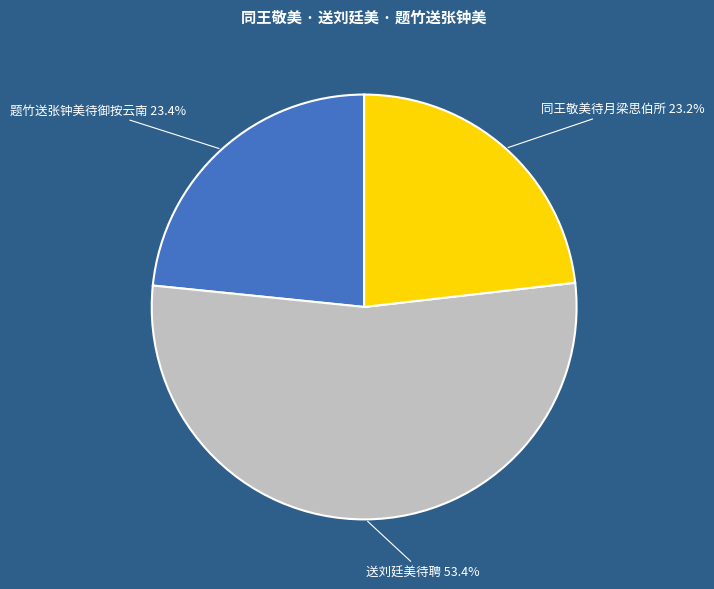

To the nearest percent, what is the average slice percentage?

33%